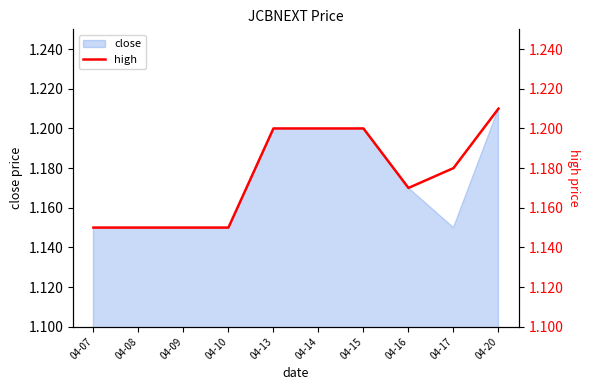

At which category does the data reach its first local valley?

04-16